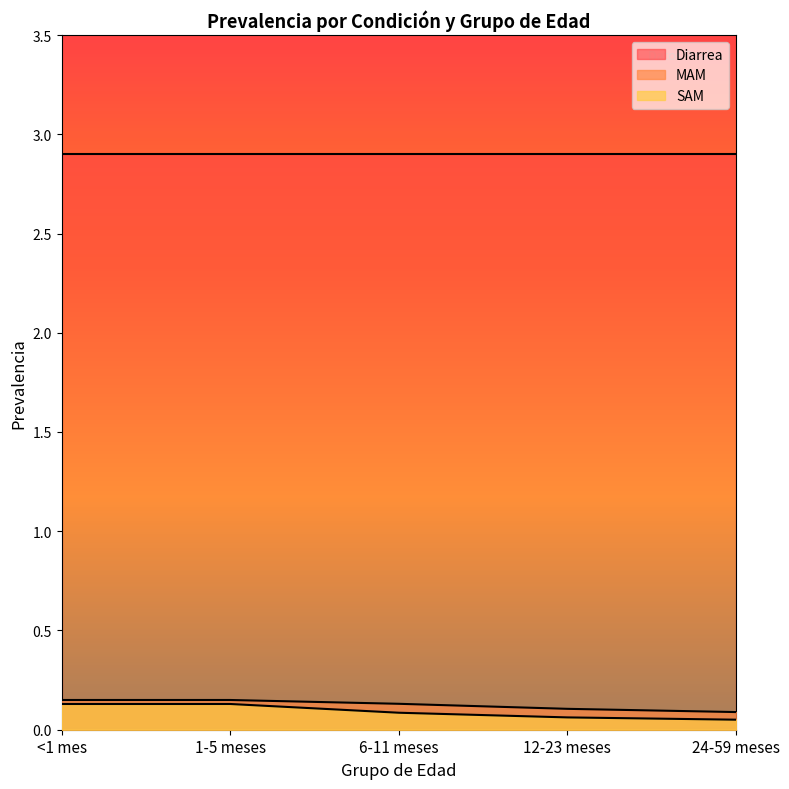

What is the minimum value for MAM?

0.1